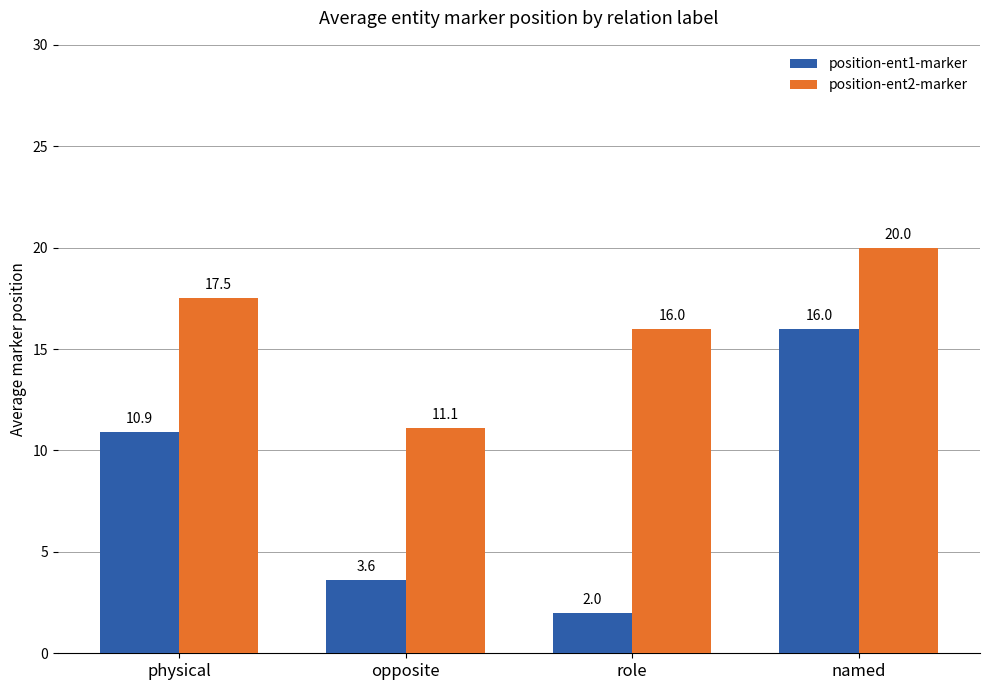

What is the label of the 1st bar from the left?

physical